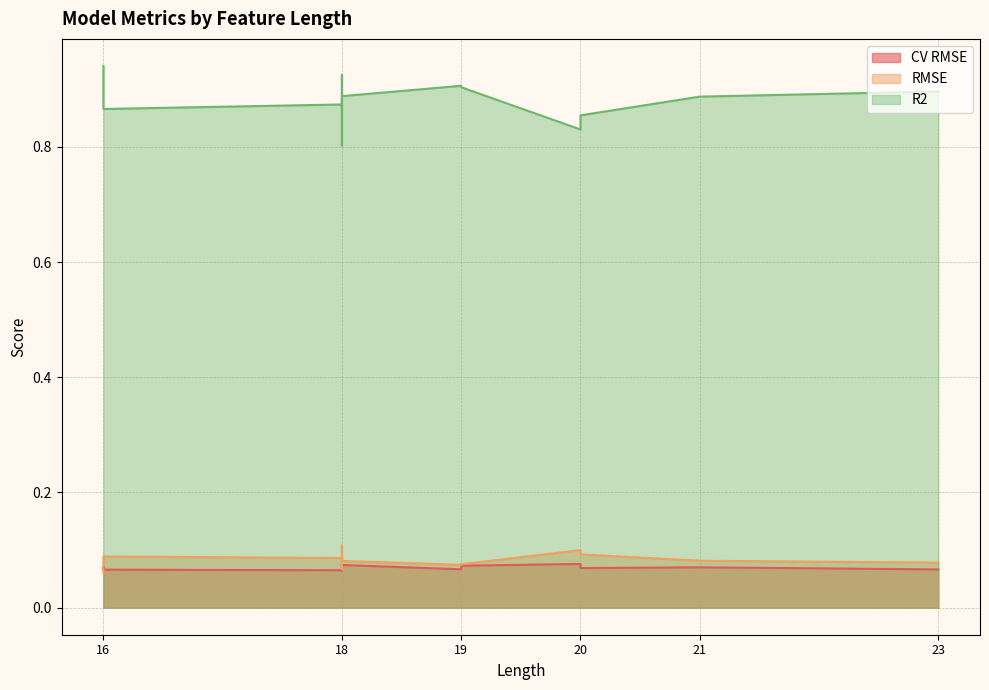

Is the value of R2 at 18 greater than the value of RMSE at 21?

Yes